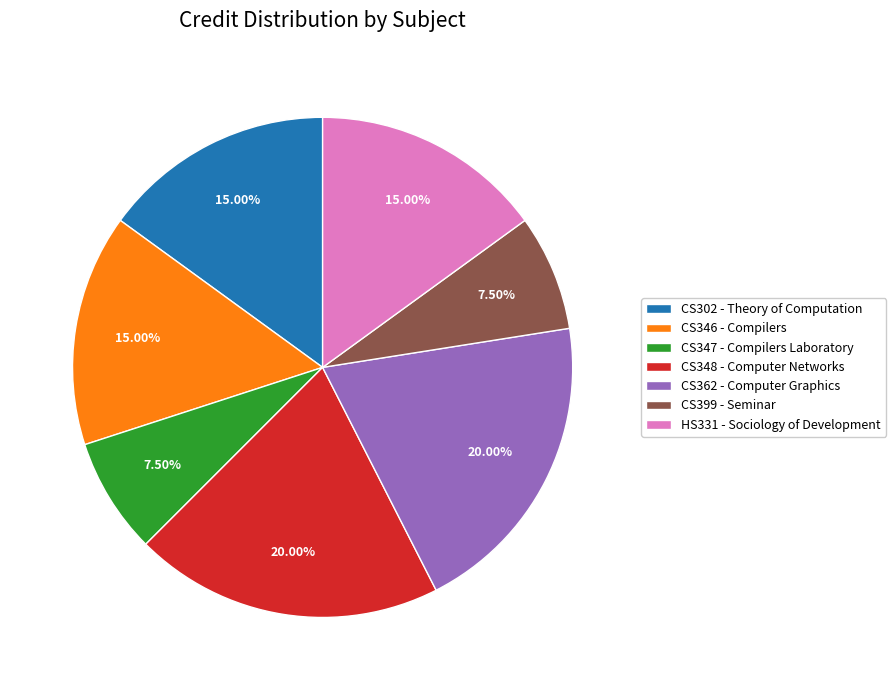

Combined, do HS331 - Sociology of Development and CS362 - Computer Graphics account for over 50%?

No